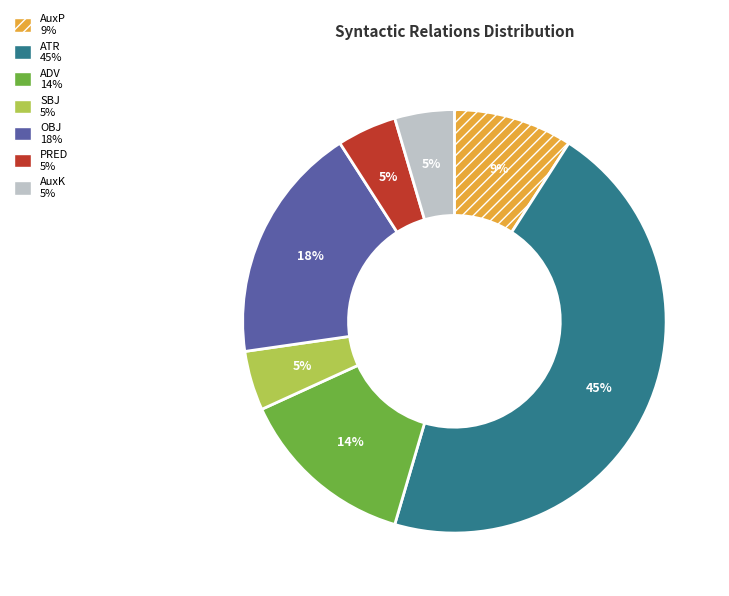

Do PRED and SBJ together represent more than half of the pie?

No